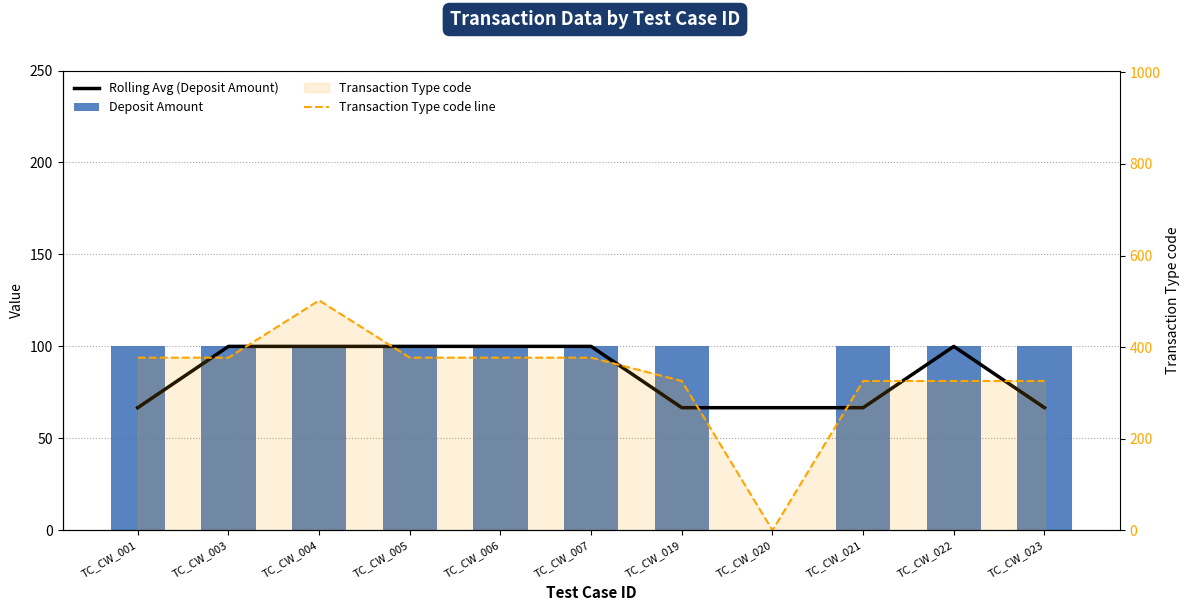

At which label does Rolling Avg (Deposit Amount) first exceed 99?

TC_CW_003